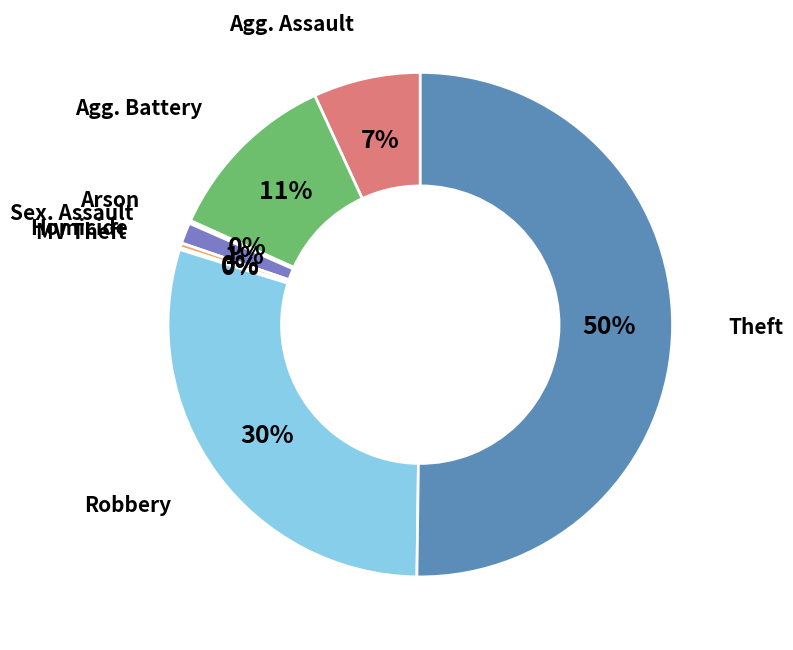

To the nearest percent, what is the average slice percentage?

12%